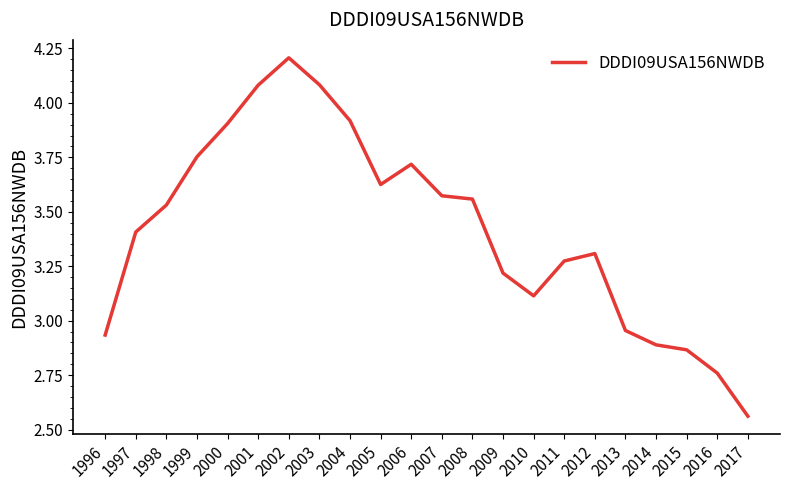

Where does the data first go above 3?

1997